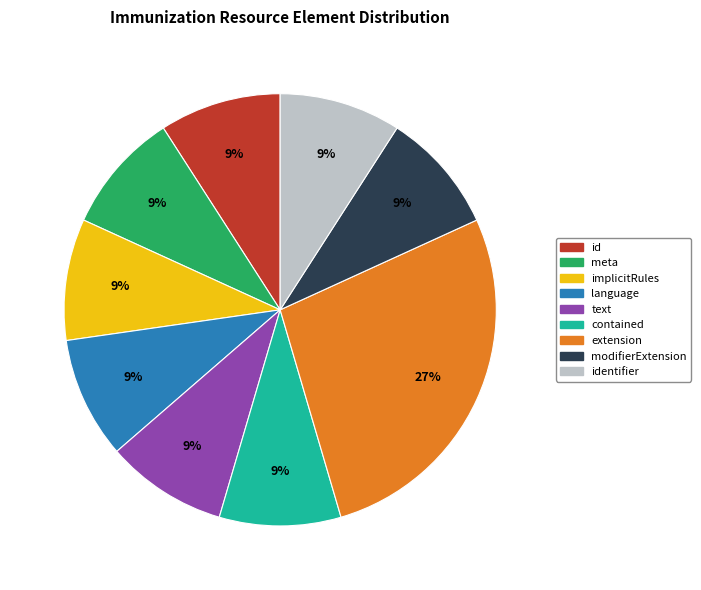

Is there any slice that represents more than half of the pie?

No